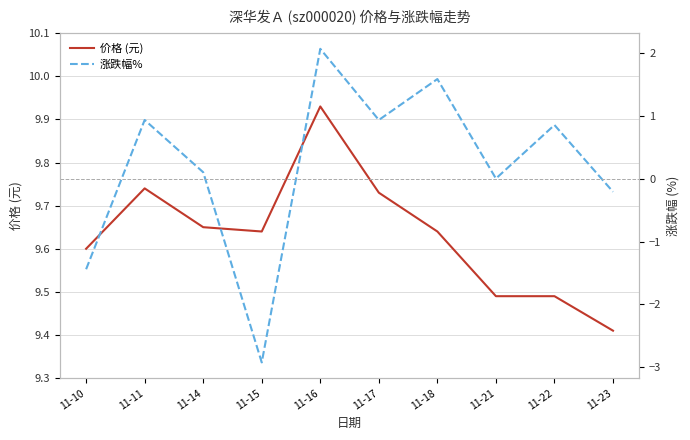

How many lines are shown in the chart?

2